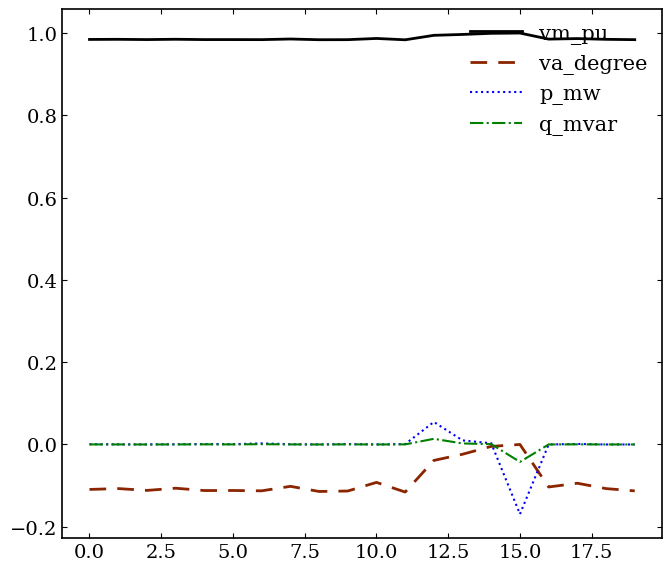

True or false: va_degree and vm_pu intersect in this chart.

False